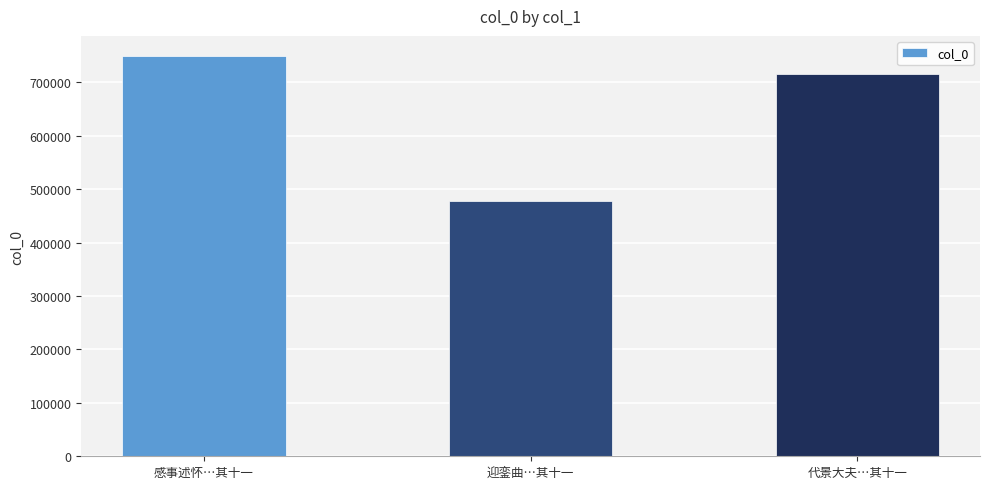

Is it true that the value at 迎銮曲…其十一 is 477735?

True